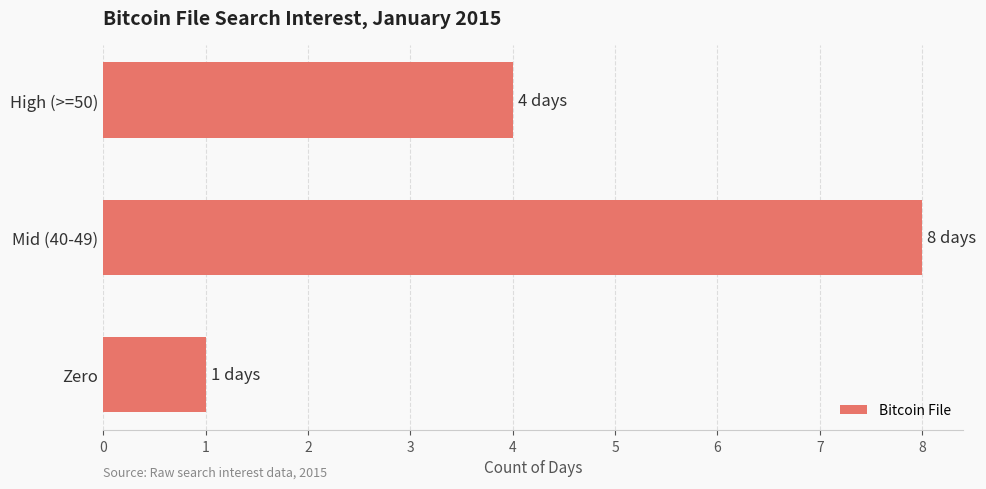

What position from the bottom is Mid (40-49)?

2